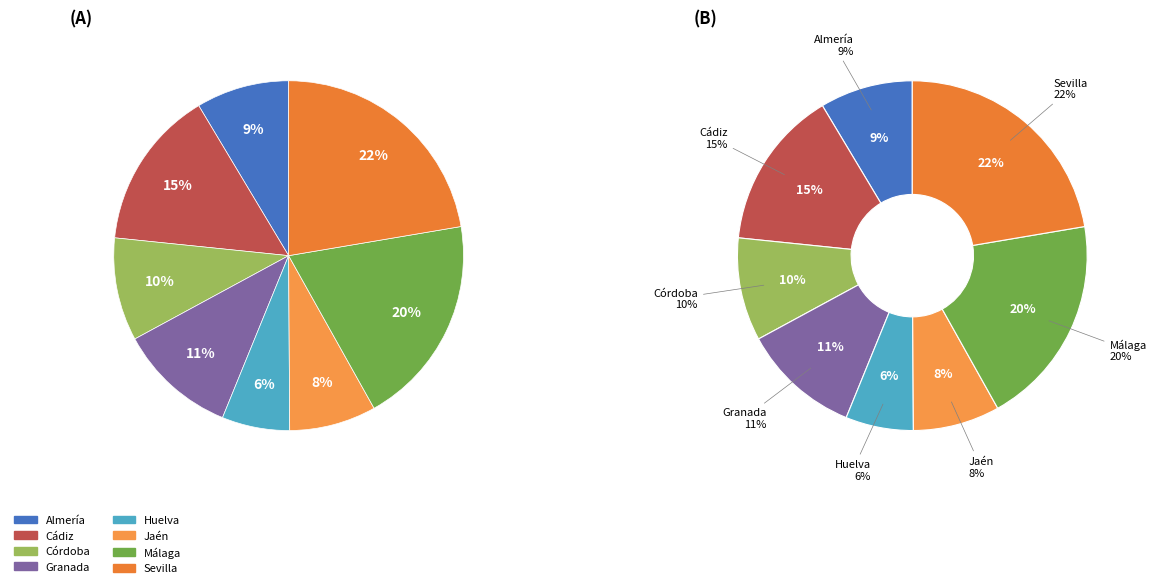

Rank the categories by value from lowest to highest.

Huelva, Jaén, Almería, Córdoba, Granada, Cádiz, Málaga, Sevilla